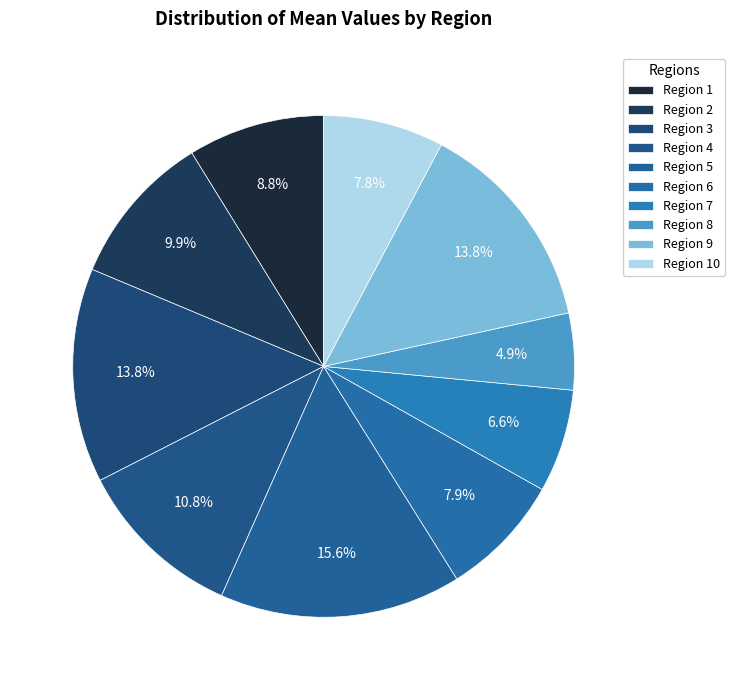

Which slice is the largest?

5